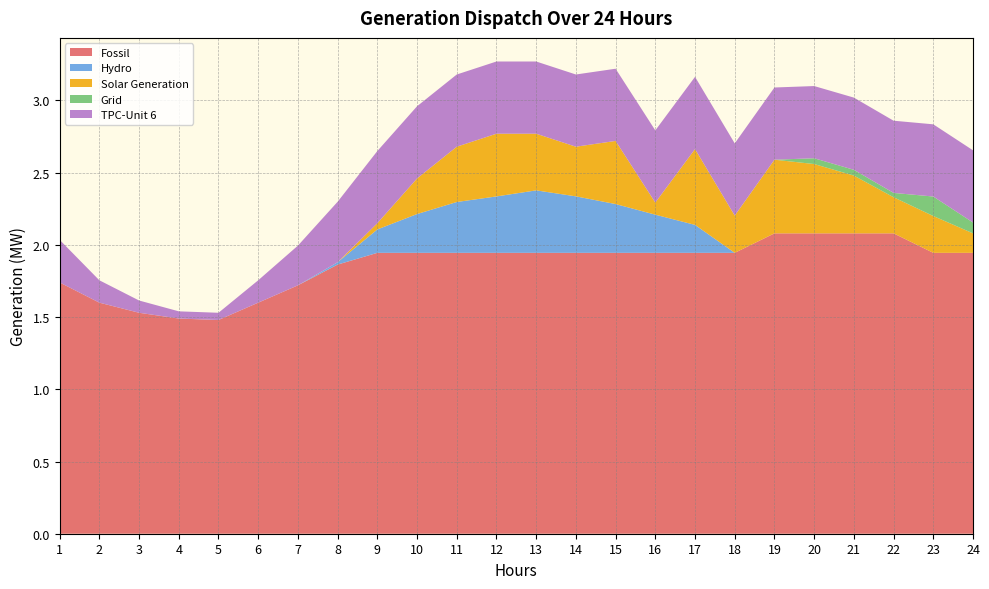

Reading right to left, extract all data points from this chart.

Fossil: 24=1.9	23=1.9	22=2.1	21=2.1	20=2.1	19=2.1	18=1.9	17=1.9	16=1.9	15=1.9	14=1.9	13=1.9	12=1.9	11=1.9	10=1.9	9=1.9	8=1.9	7=1.7	6=1.6	5=1.5	4=1.5	3=1.5	2=1.6	1=1.7
Hydro: 24=0.0	23=0.0	22=0.0	21=0.0	20=0.0	19=0.0	18=0.0	17=0.2	16=0.3	15=0.3	14=0.4	13=0.4	12=0.4	11=0.4	10=0.3	9=0.2	8=0.0	7=0.0	6=0.0	5=0.0	4=0.0	3=0.0	2=0.0	1=0.0
Solar Generation: 24=0.1	23=0.3	22=0.2	21=0.4	20=0.5	19=0.5	18=0.3	17=0.5	16=0.1	15=0.4	14=0.3	13=0.4	12=0.4	11=0.4	10=0.2	9=0.0	8=0.0	7=0.0	6=0.0	5=0.0	4=0.0	3=0.0	2=0.0	1=0.0
Grid: 24=0.1	23=0.1	22=0.0	21=0.0	20=0.0	19=0.0	18=0.0	17=0.0	16=0.0	15=0.0	14=0.0	13=0.0	12=0.0	11=0.0	10=0.0	9=0.0	8=0.0	7=0.0	6=0.0	5=0.0	4=0.0	3=0.0	2=0.0	1=0.0
TPC-Unit 6: 24=0.5	23=0.5	22=0.5	21=0.5	20=0.5	19=0.5	18=0.5	17=0.5	16=0.5	15=0.5	14=0.5	13=0.5	12=0.5	11=0.5	10=0.5	9=0.5	8=0.4	7=0.3	6=0.2	5=0.1	4=0.1	3=0.1	2=0.2	1=0.3